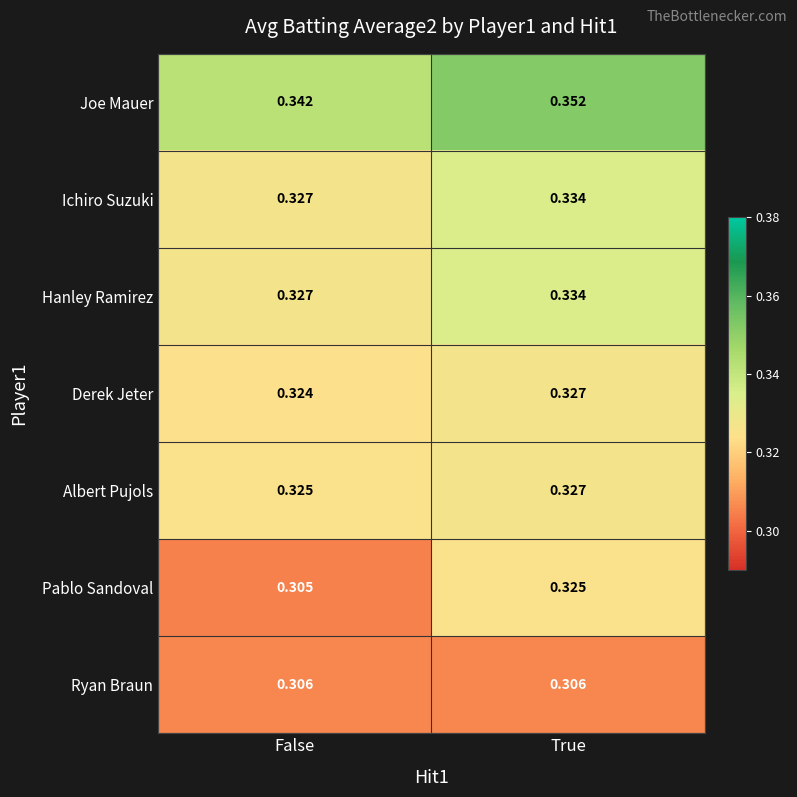

At which label is Albert Pujols closest to 0?

False